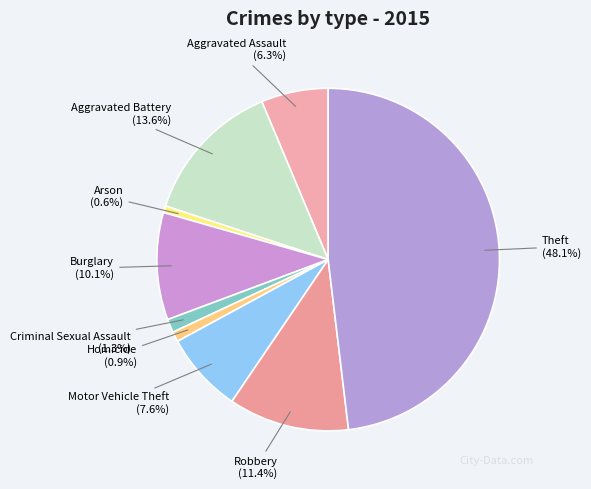

Does Burglary account for over 50% of the chart?

No